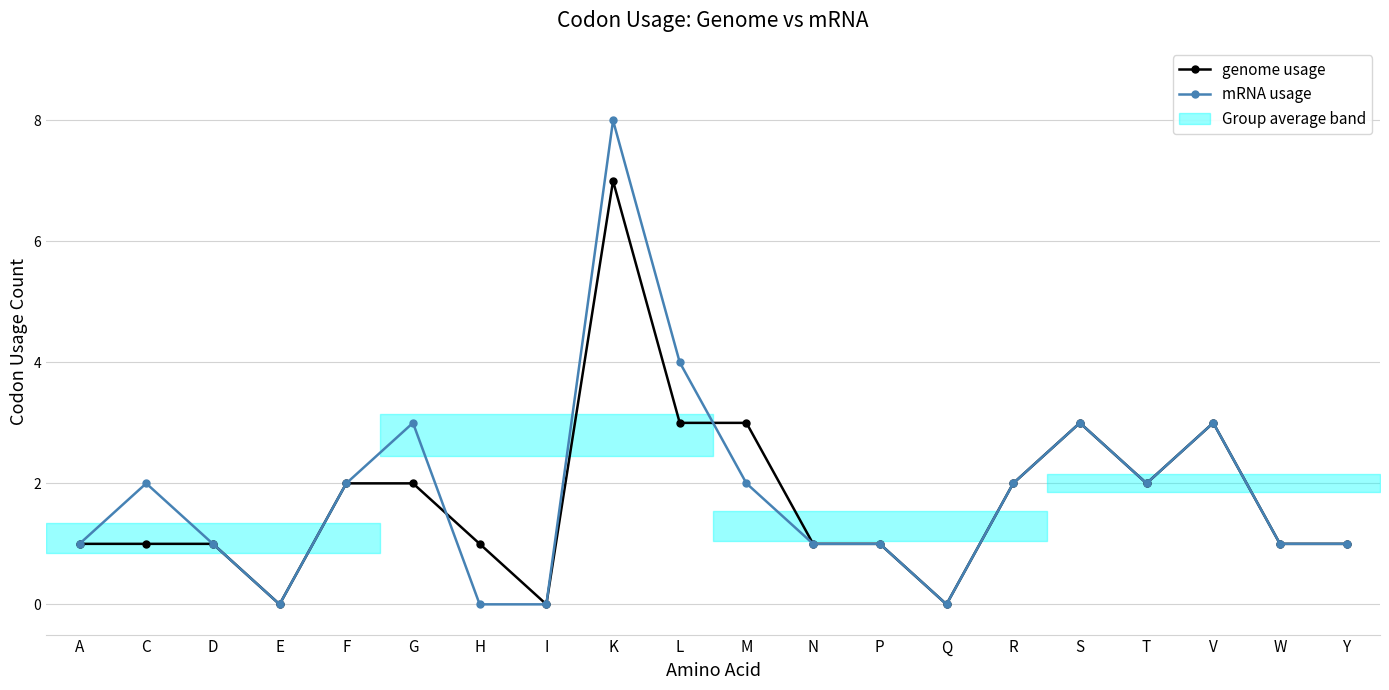

How many times do genome usage and mRNA usage cross each other?

2